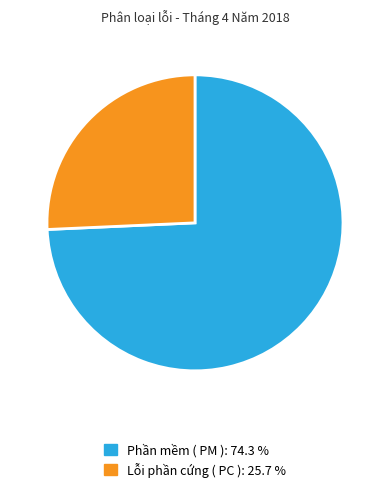

Which slice is the largest?

Phần mềm ( PM )